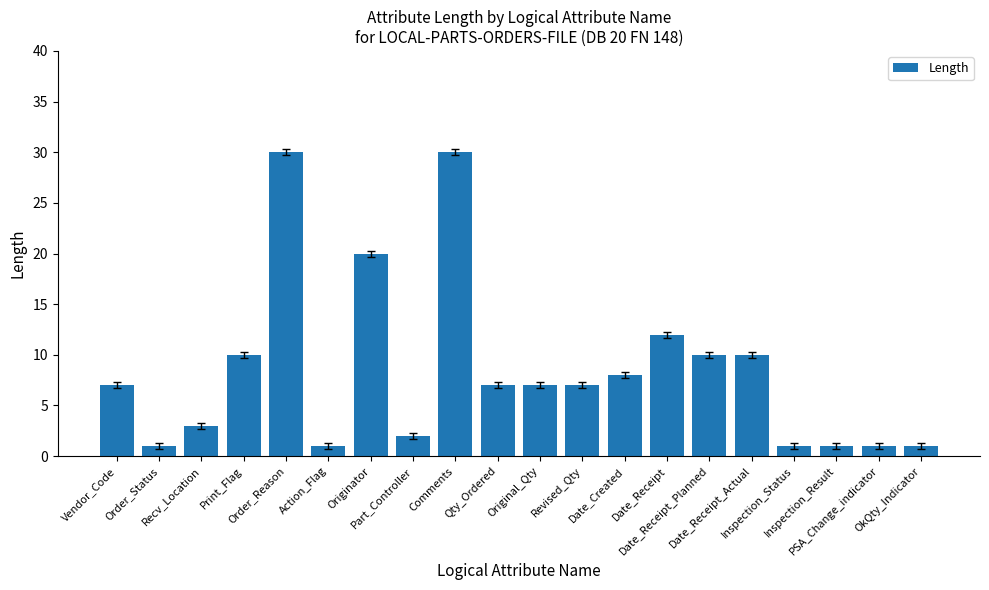

True or false: the data shows 10 at Date_Receipt_Planned.

True